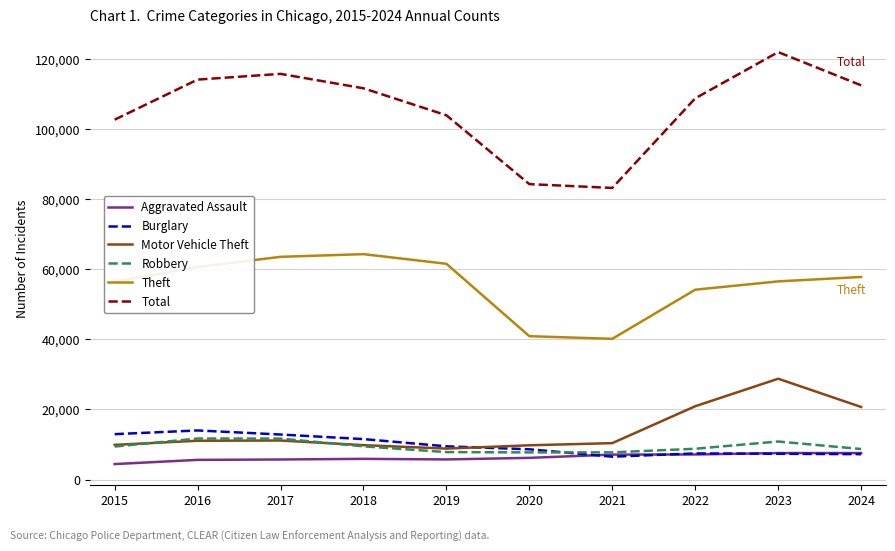

List the series in order of their peak value, lowest first.

Aggravated Assault, Robbery, Burglary, Motor Vehicle Theft, Theft, Total